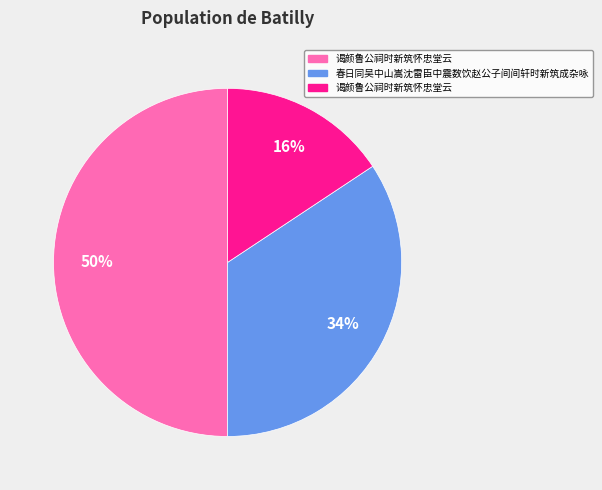

To the nearest percent, what is the average slice percentage?

33%